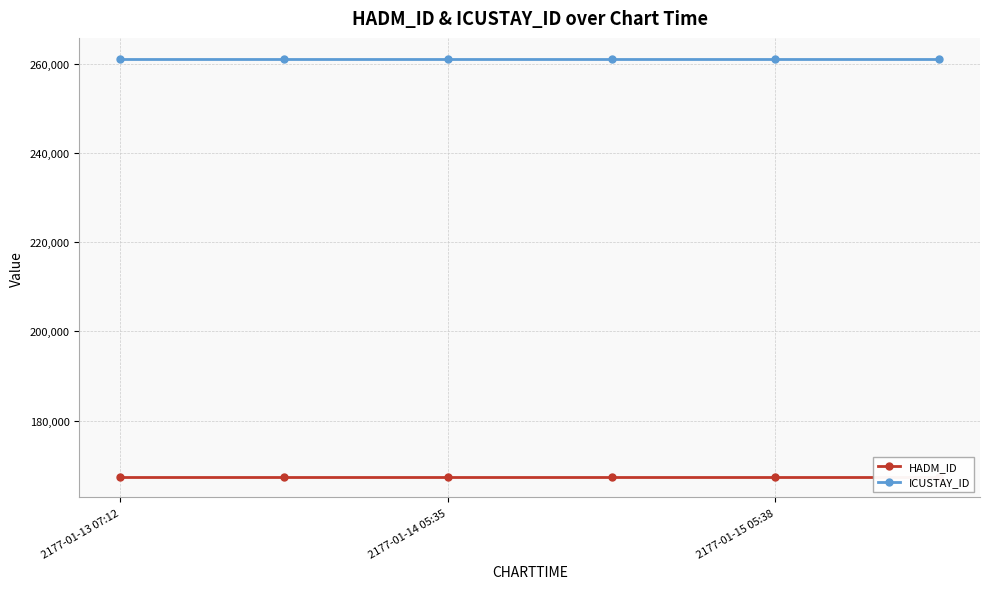

True or false: HADM_ID and ICUSTAY_ID cross at least once.

False